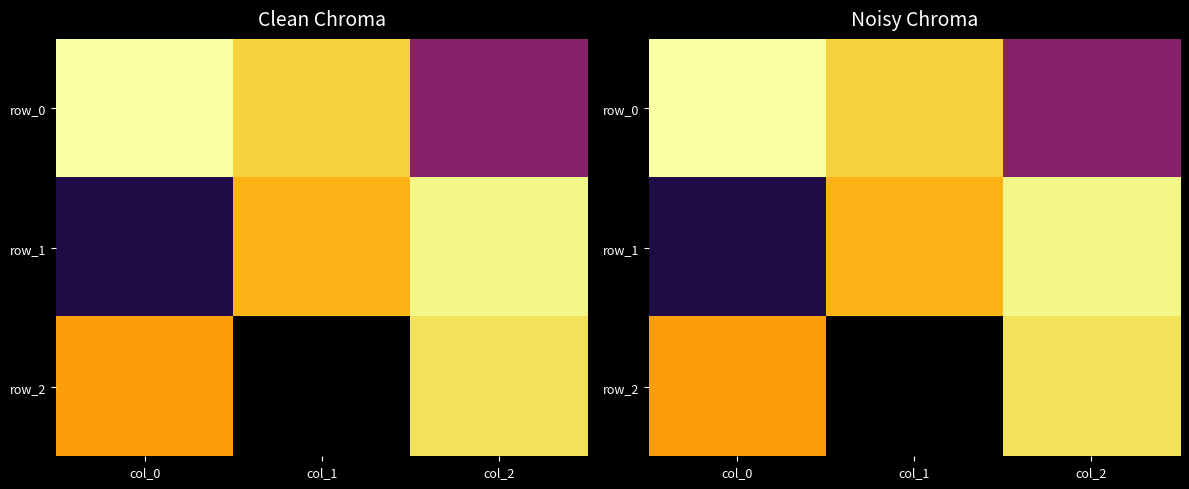

What is the spread (max minus min) of values at col_1?

1.2